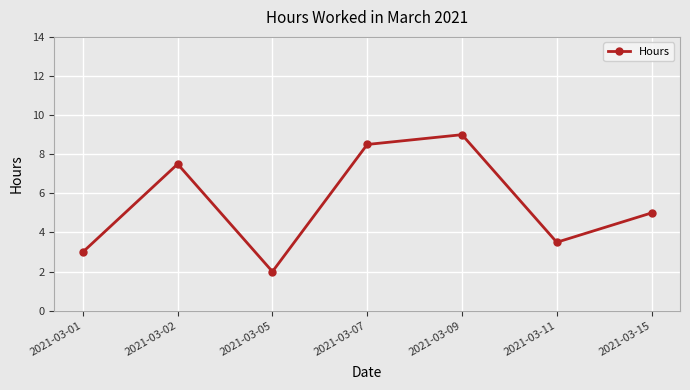

Between 2021-03-01 and 2021-03-11, which is larger?

2021-03-11